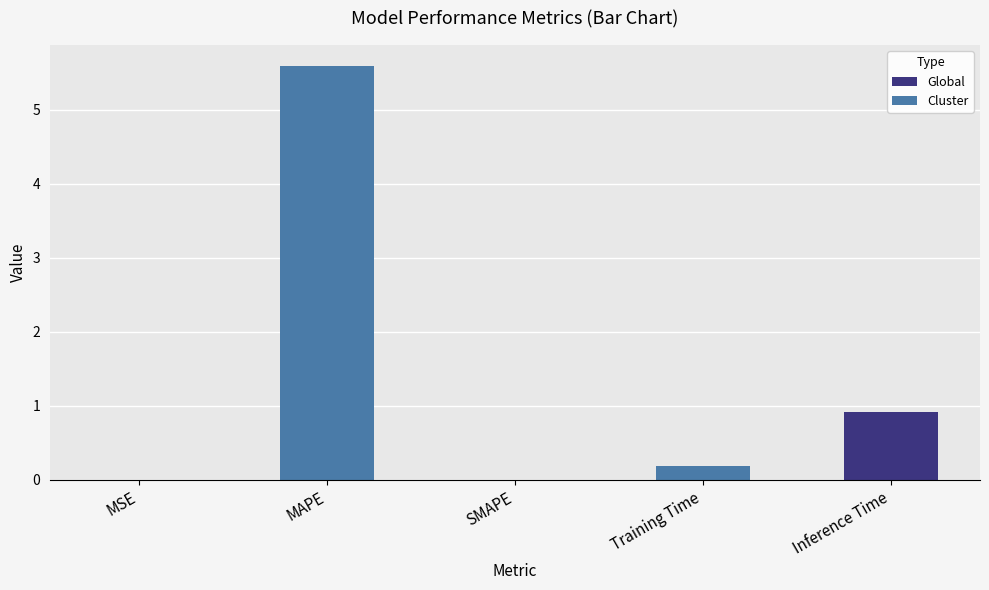

How many distinct data groups are displayed?

1